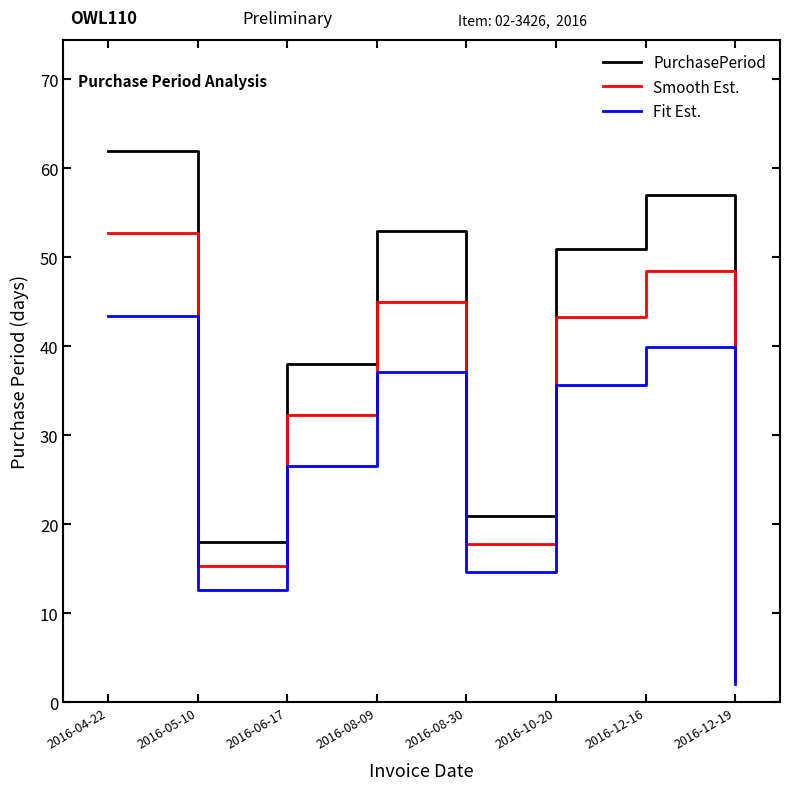

What is the spread (max minus min) of values at 2016-05-10?

5.4